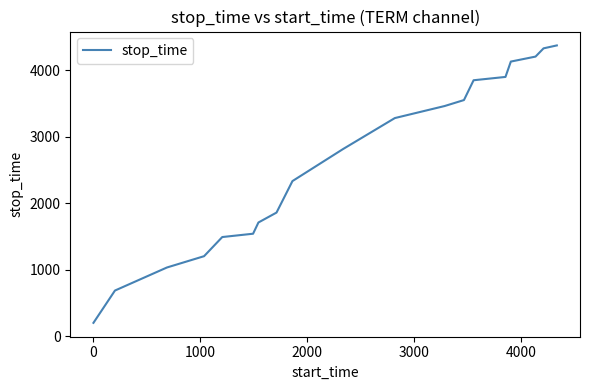

What is the difference between the maximum and minimum values?

4174